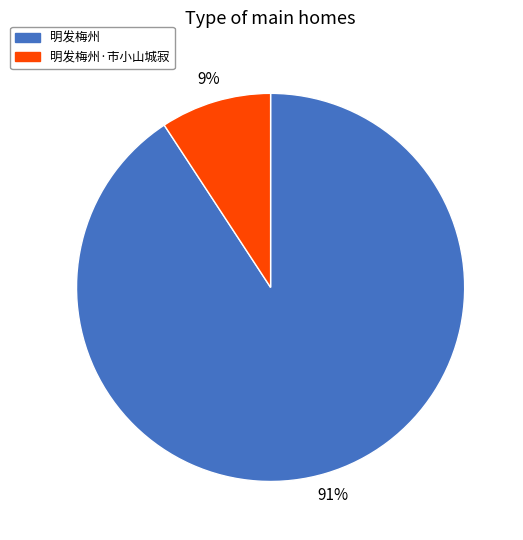

Count the number of slices in the pie.

2